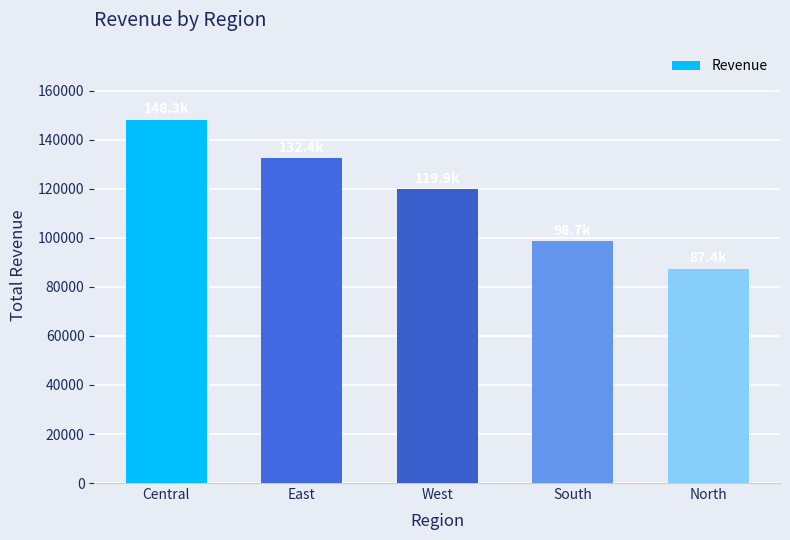

What is the label of the 4th bar from the left?

South